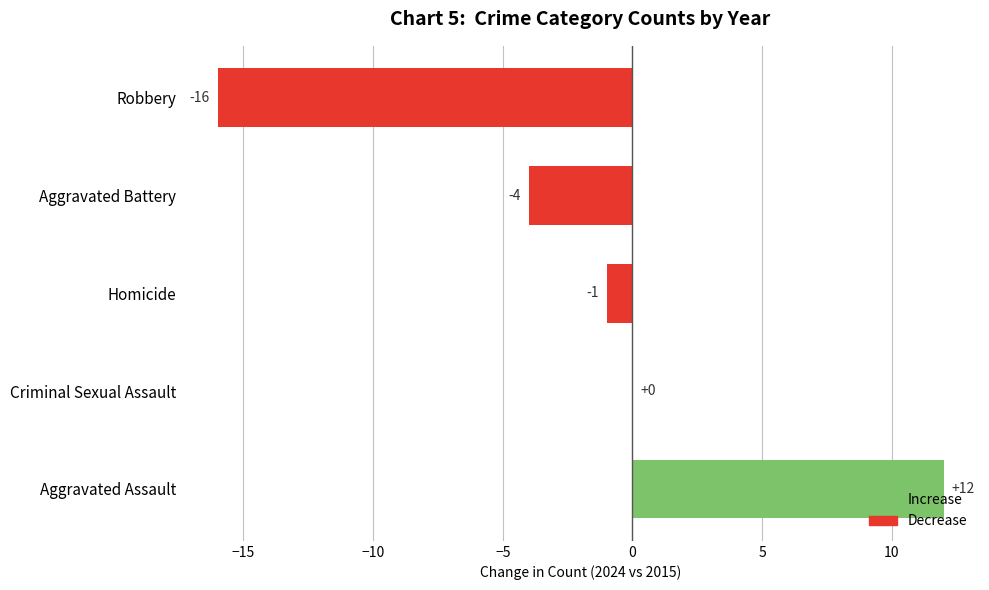

Read the value at Aggravated Assault, to the nearest 5.

10